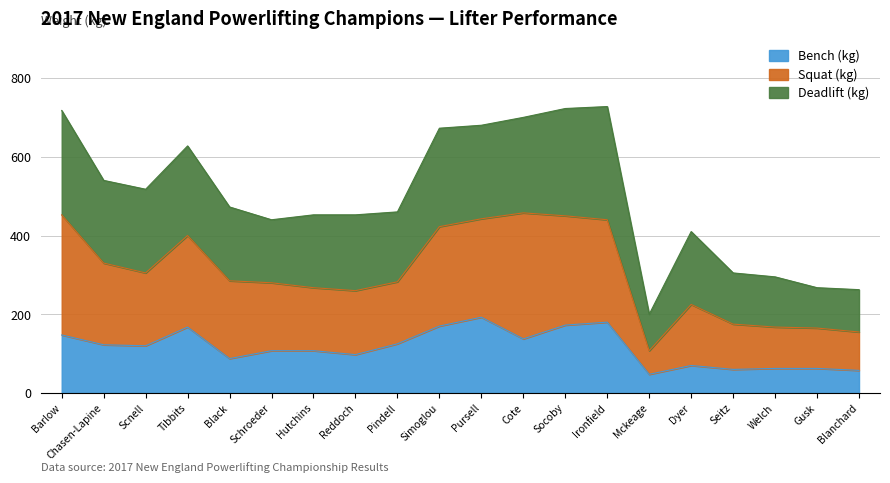

What value does the Bench (kg) series have at Scnell?

120.0